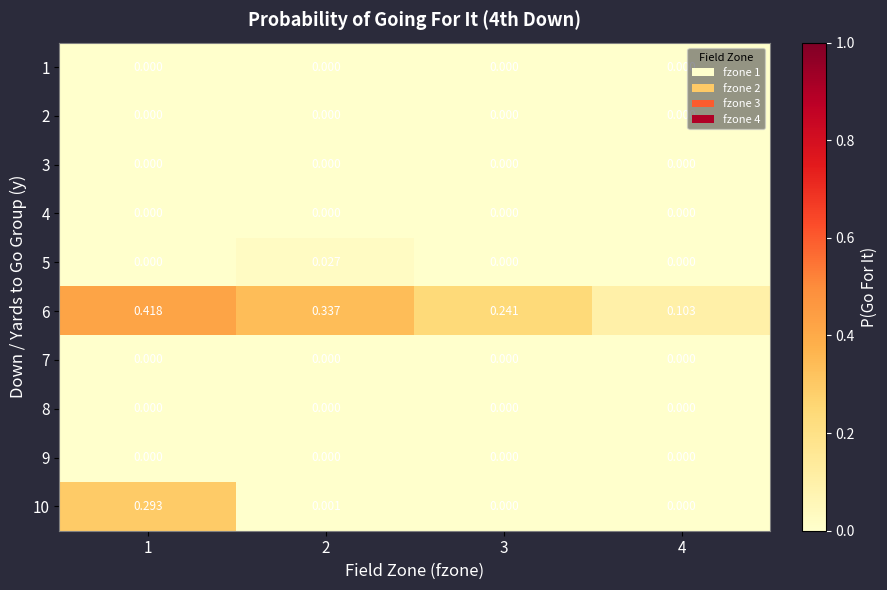

How many categories are shown in the chart?

4